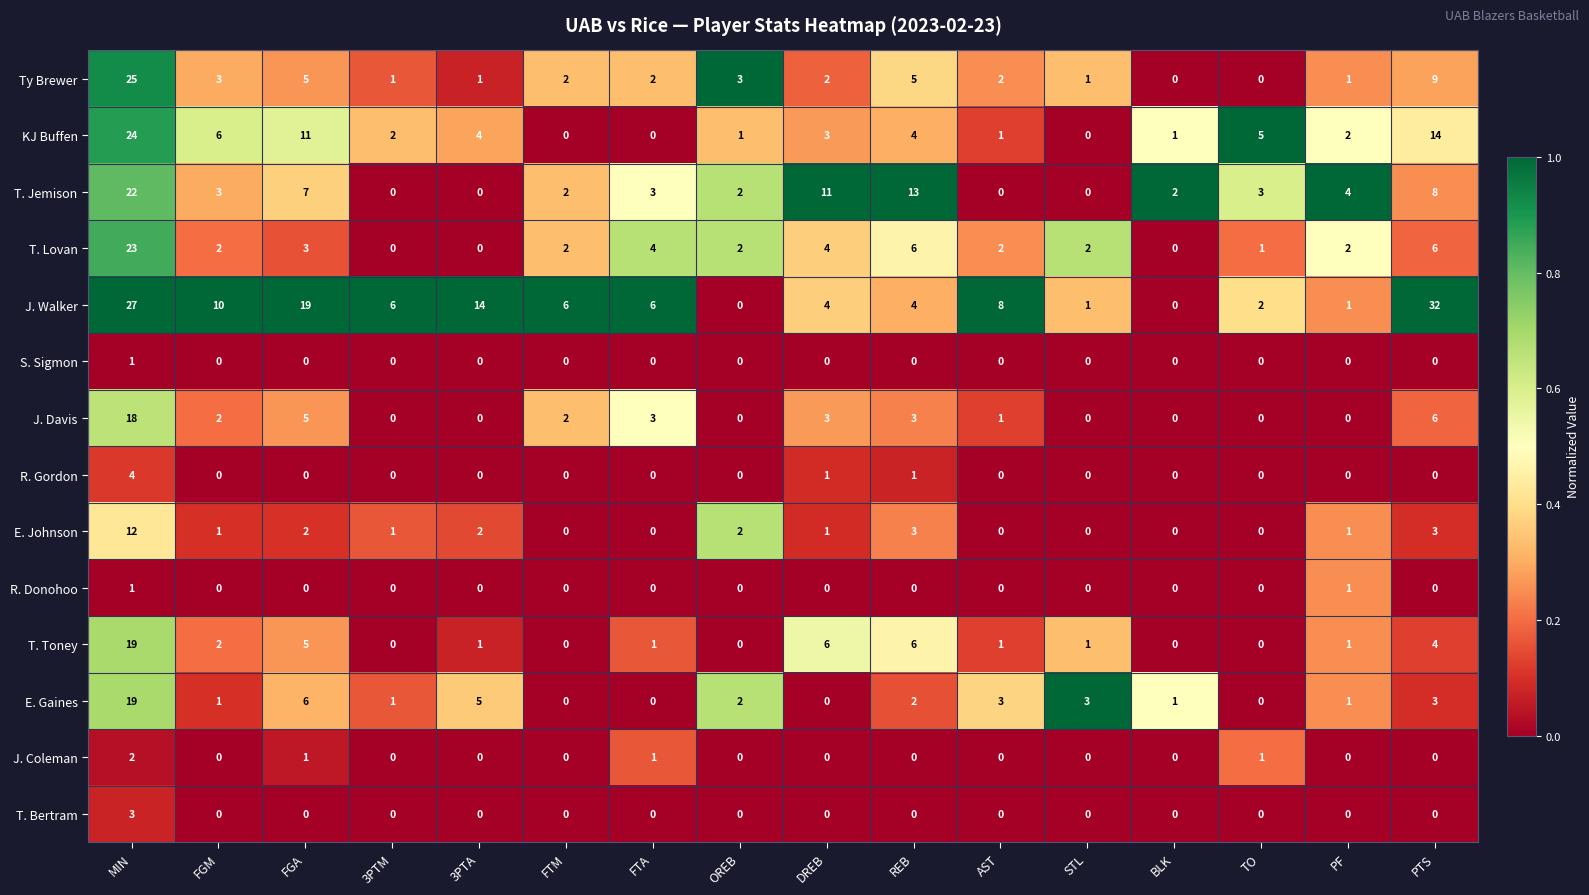

Is it true that T. Bertram equals 2 at 3PTM?

False